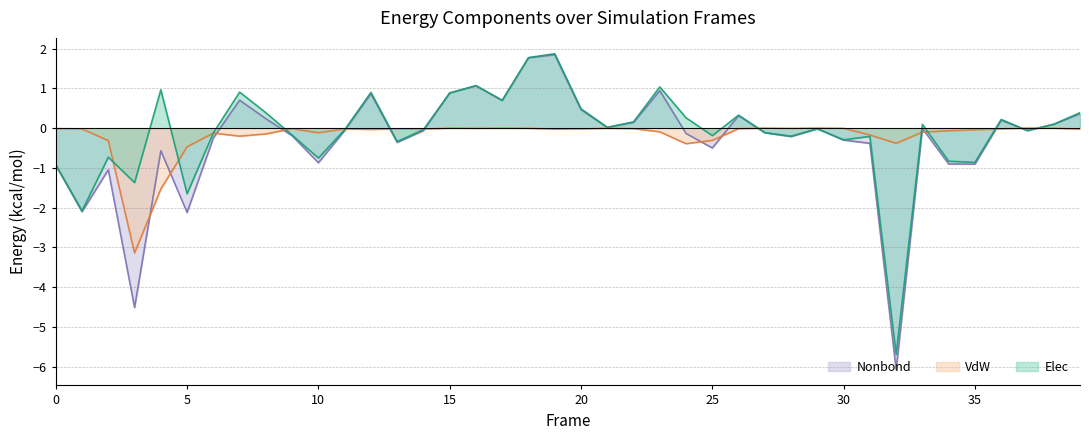

Which series has the largest total across all categories?

Elec